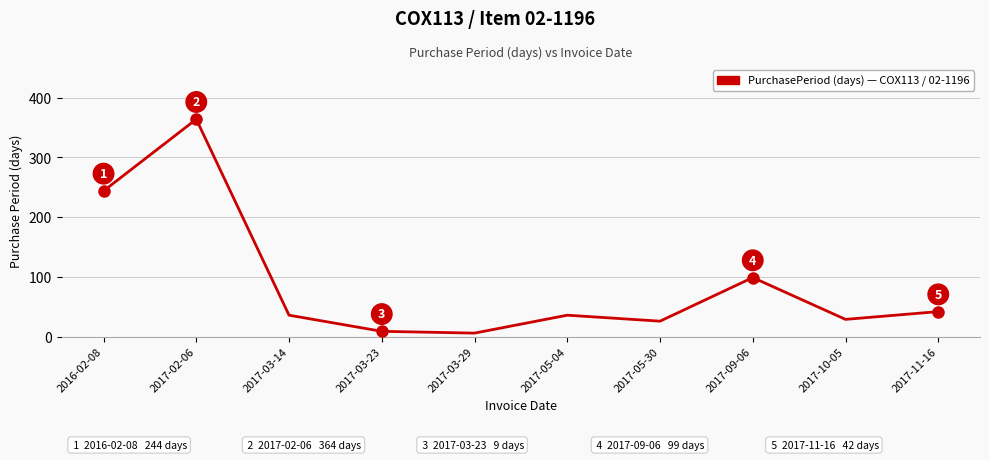

Read the value at 2017-11-16, to the nearest 10.

40